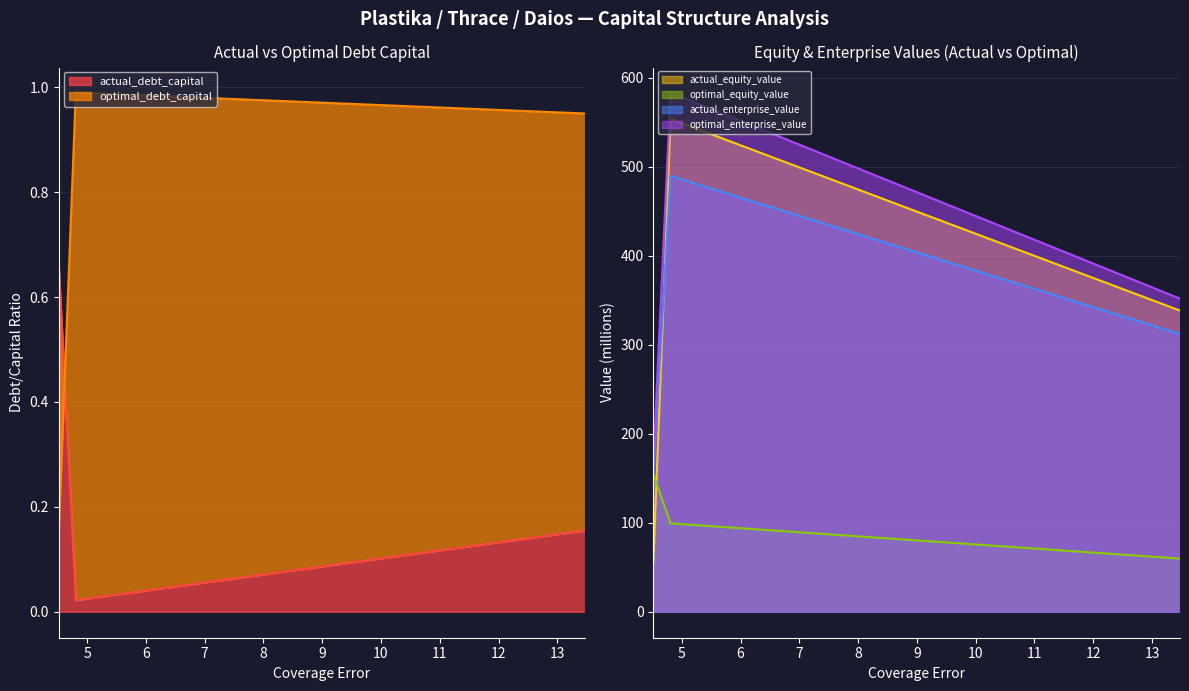

How many lines are shown in the chart?

6